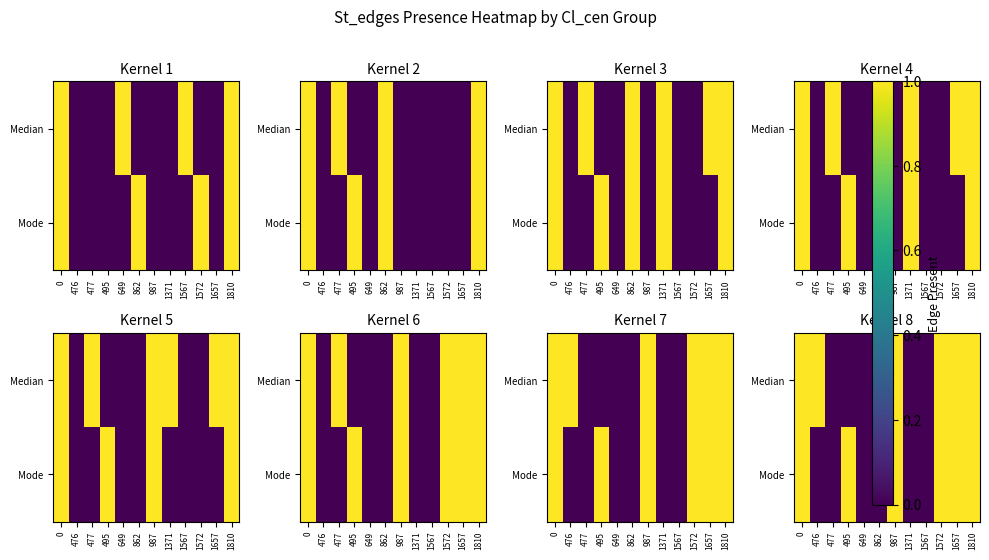

The value of Median at 476 is 0. True or false?

False